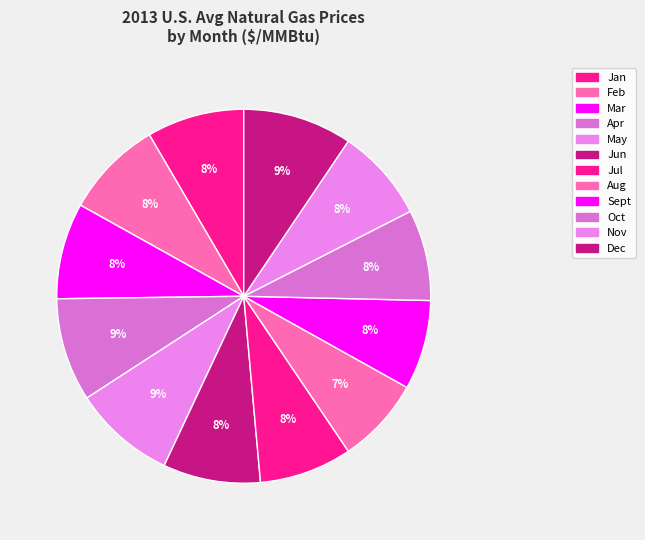

How many slices are in this pie chart?

12